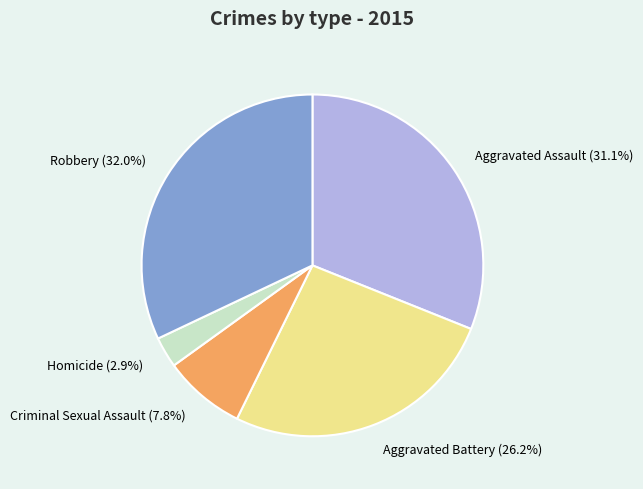

Between Aggravated Battery (26.2%) and Robbery (32.0%), which is larger?

Robbery (32.0%)